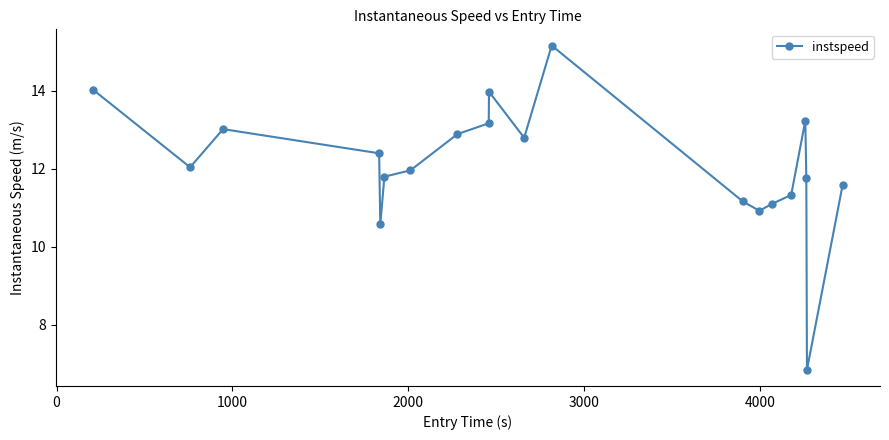

How many lines are shown in the chart?

1